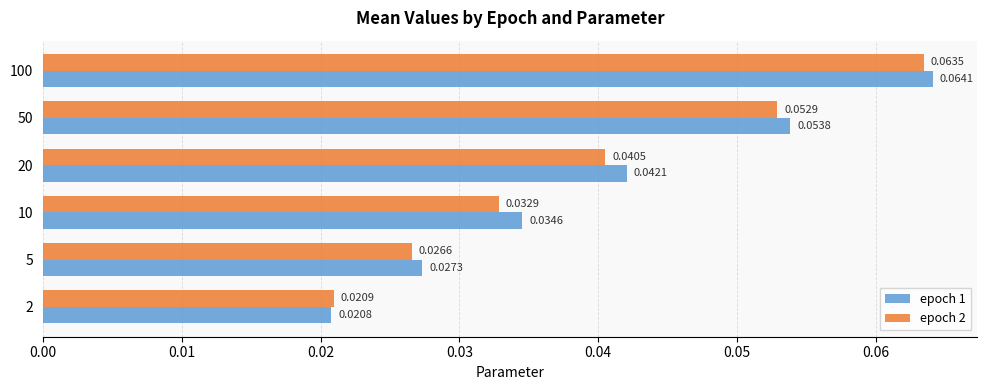

List the labels in order of epoch 1 value, smallest first.

2, 5, 10, 20, 50, 100